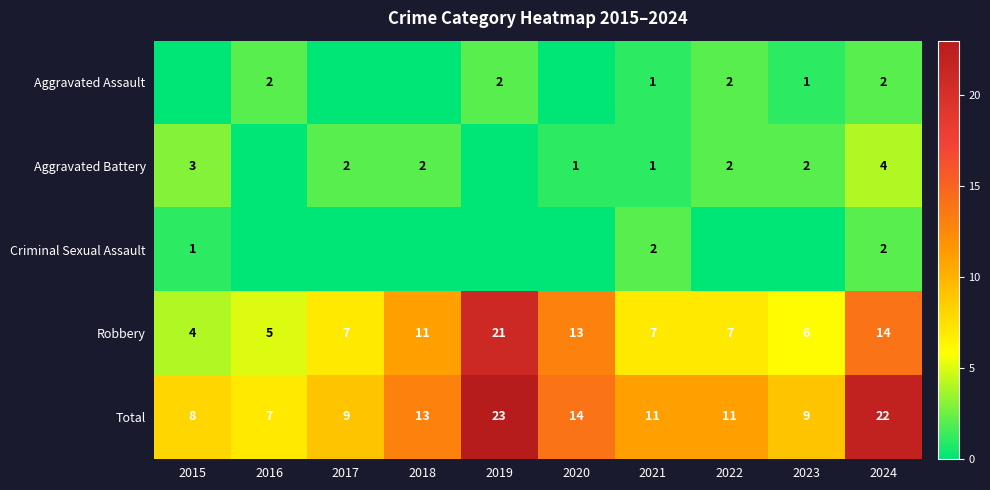

Which category has the highest value in the Total series?

2019